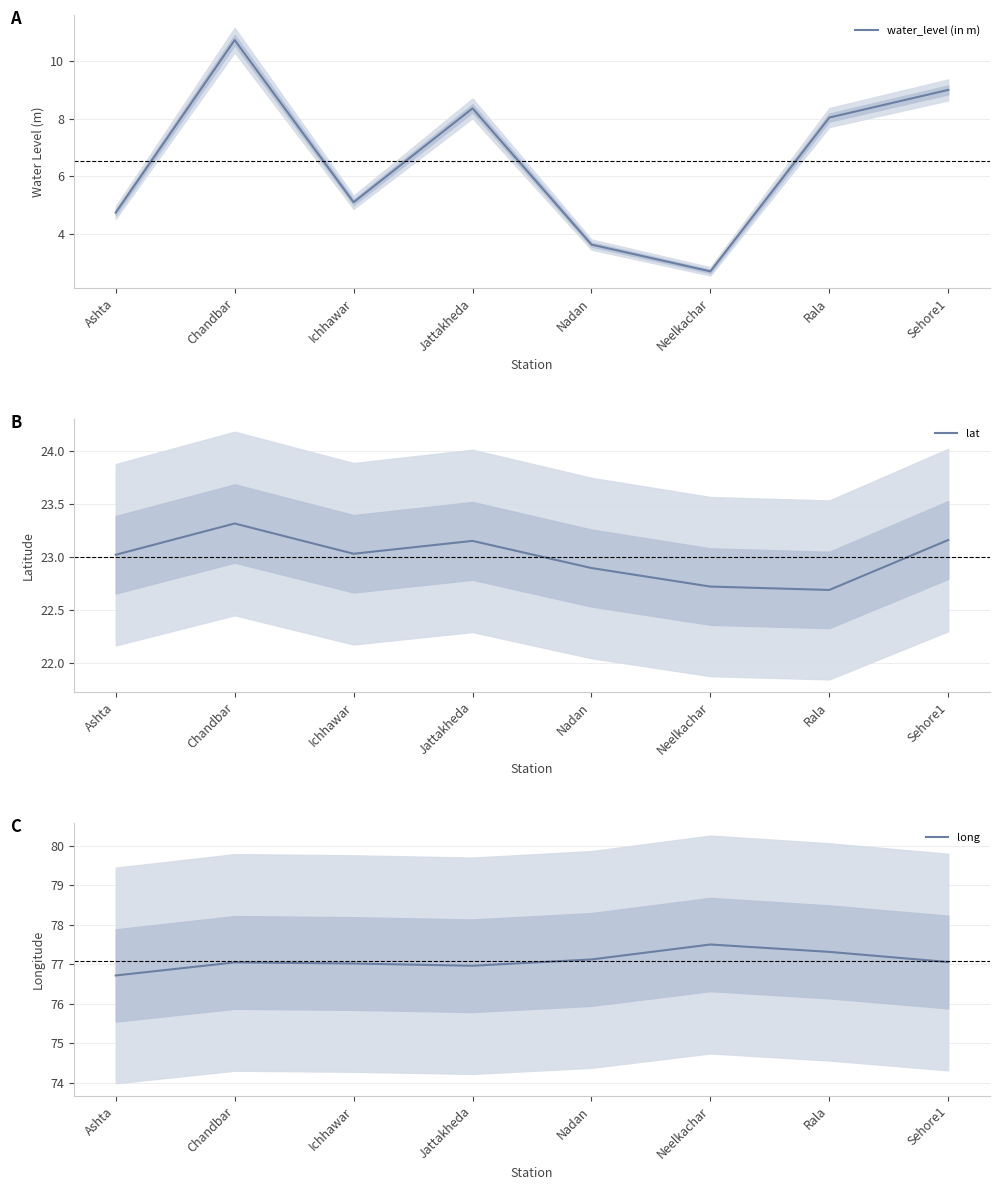

List the series in order of their overall mean, highest first.

long, lat, water_level (in m)